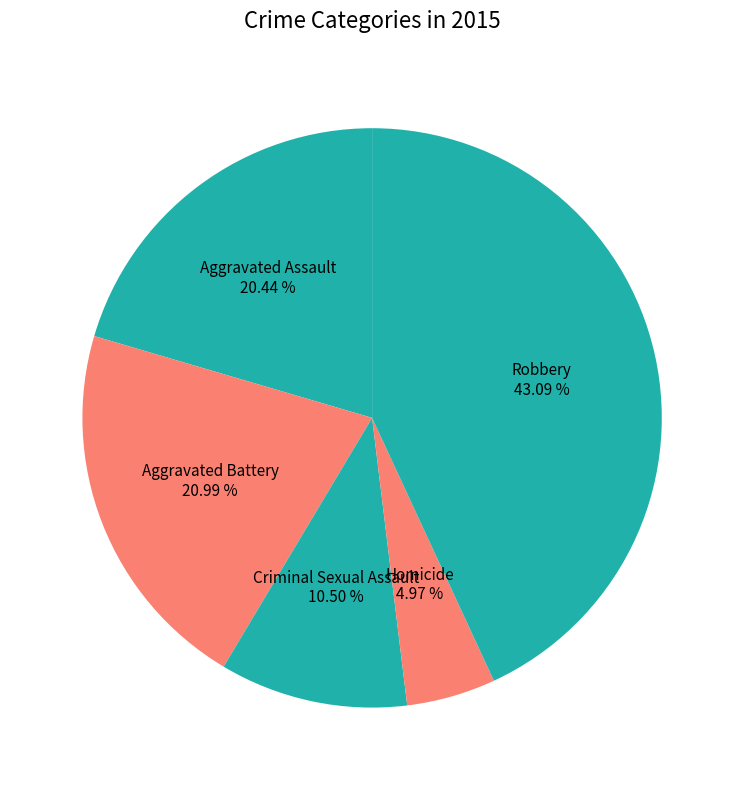

Approximately how many times larger is the value at Aggravated Battery compared to Homicide?

4.2